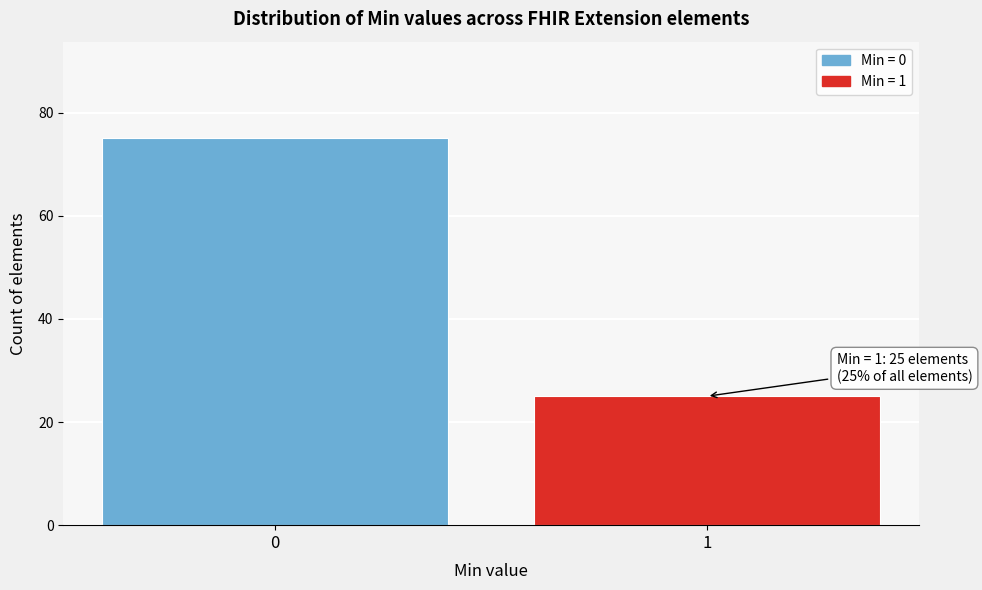

Reading right to left, transcribe all the data shown in this chart.

1=25	0=75